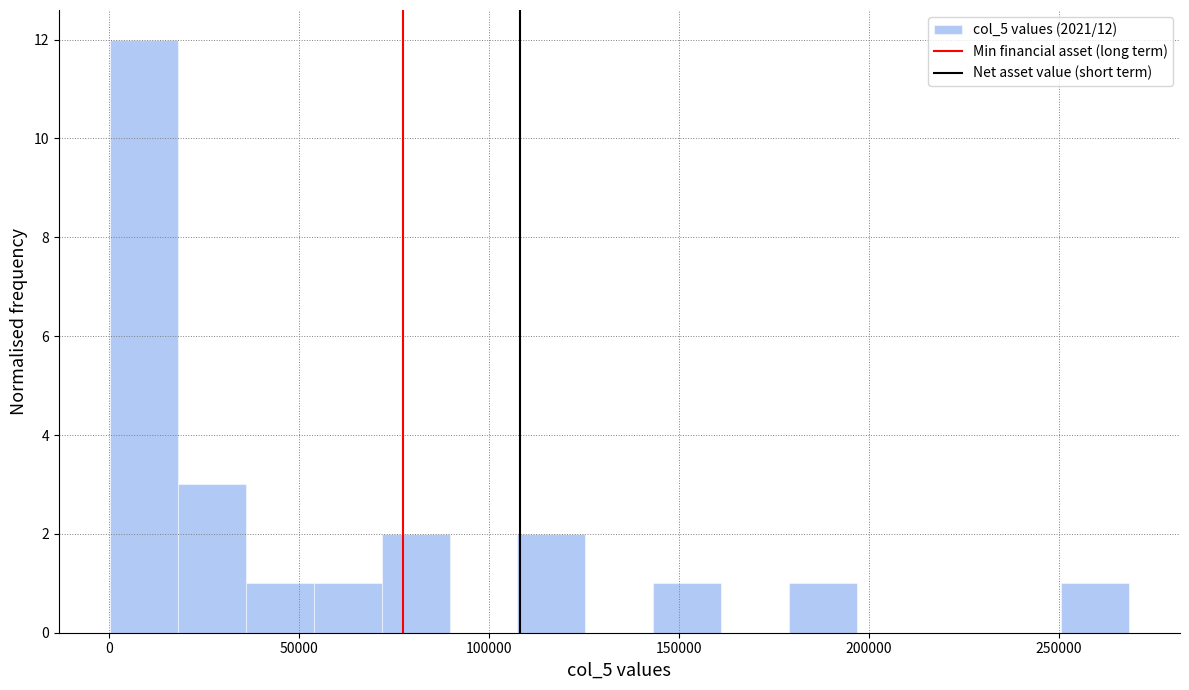

Read against the x-axis, roughly where is the centre of the tallest bar?

10000